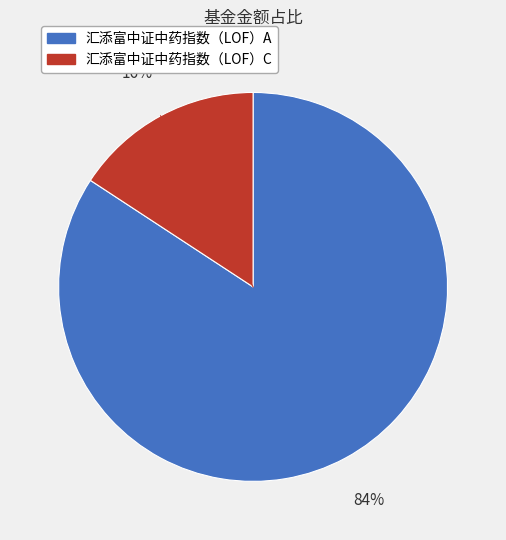

To the nearest percent, what is the average slice percentage?

50%